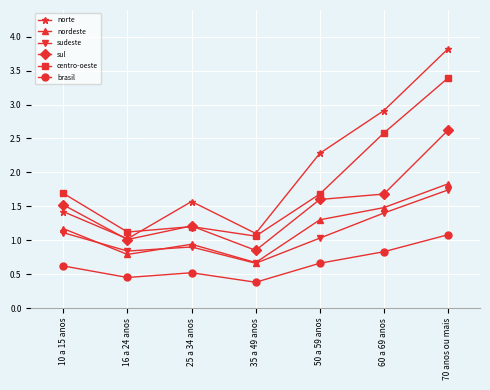

What is the maximum value for brasil?

1.1